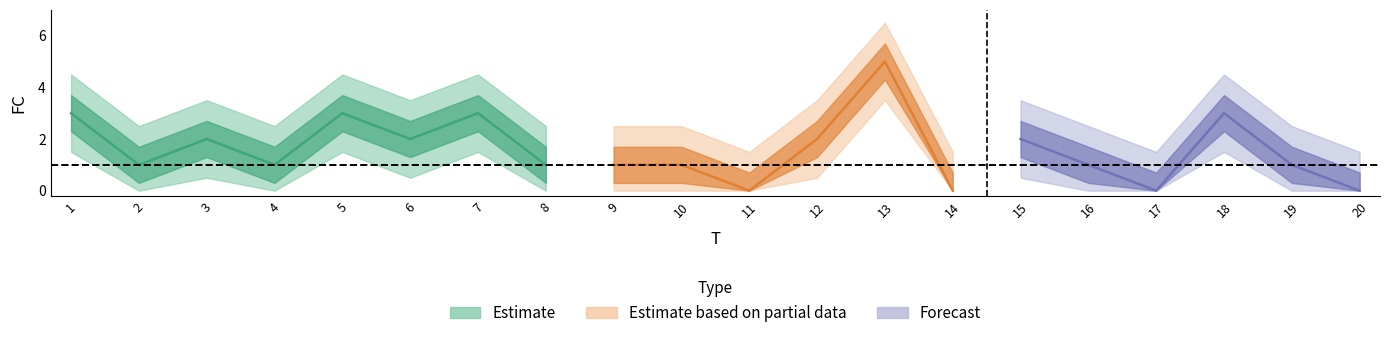

How many data points are less than 1?

4